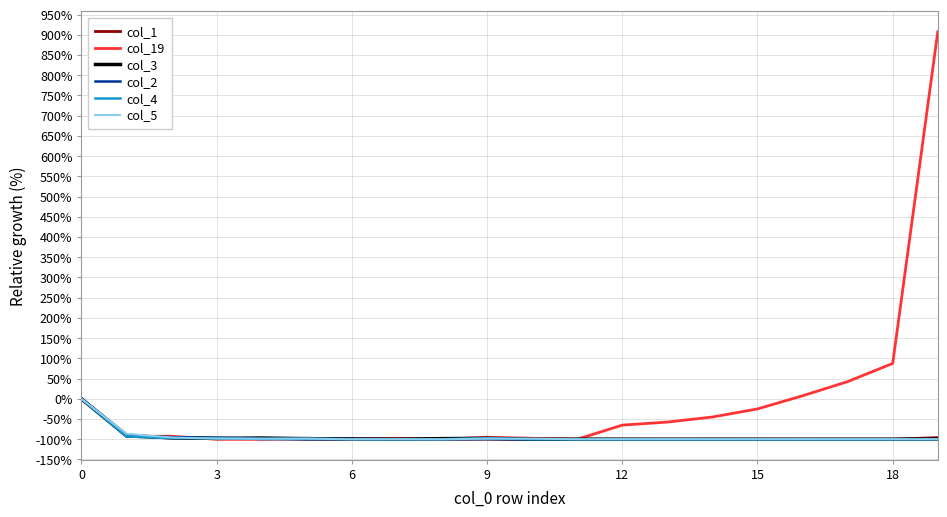

How many lines are shown in the chart?

6